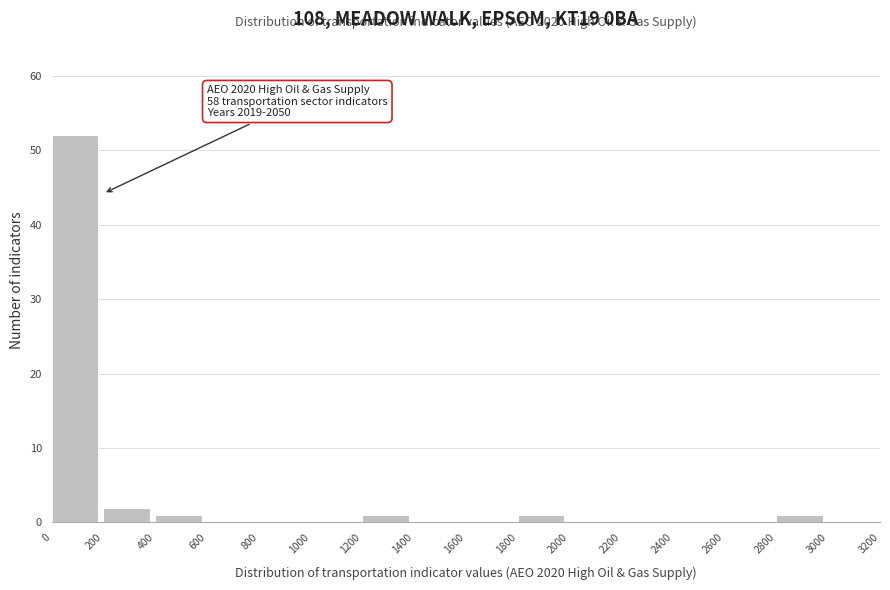

Over which range of the x-axis is the bar tallest?

0 to 200